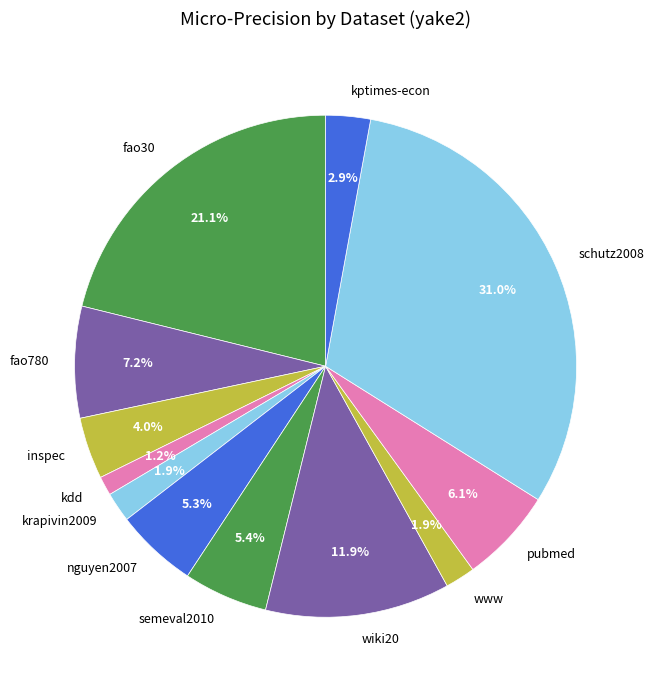

Which category has the smallest portion of the pie?

kdd